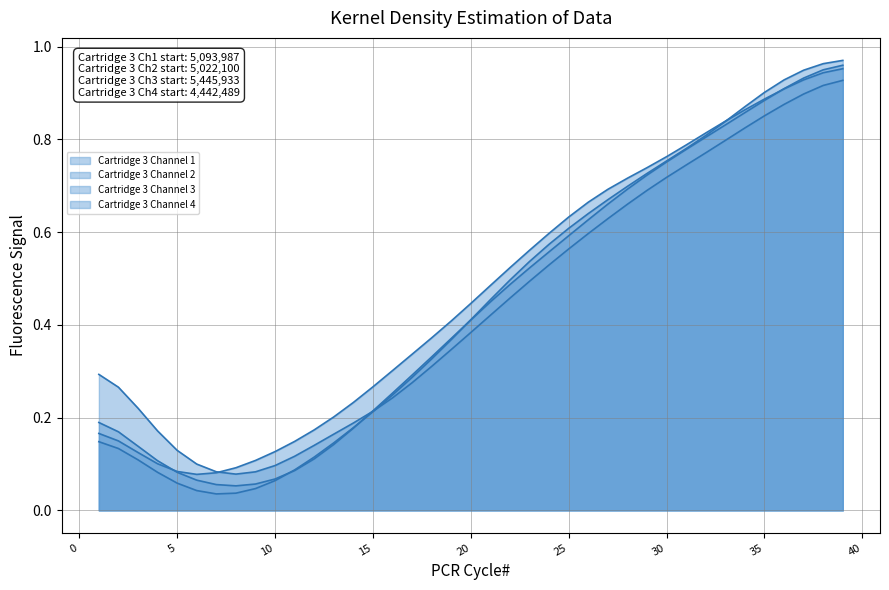

Between 1 and 27, which series saw the biggest shift?

Cartridge 3 Channel 4